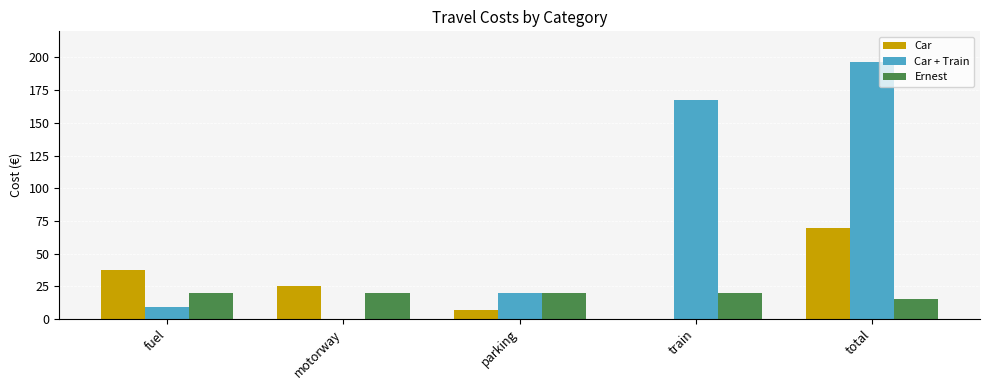

What is the spread (max minus min) of values at train?

167.4